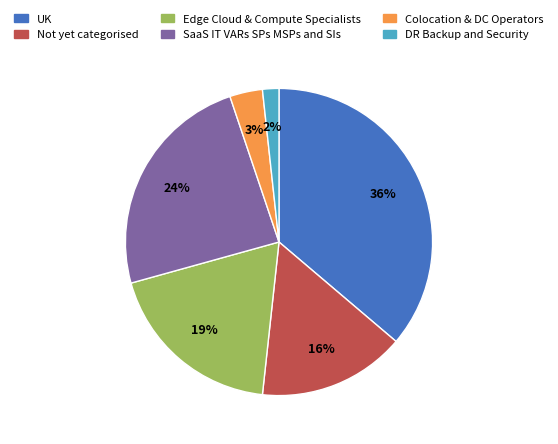

To the nearest percent, what is the average slice percentage?

17%